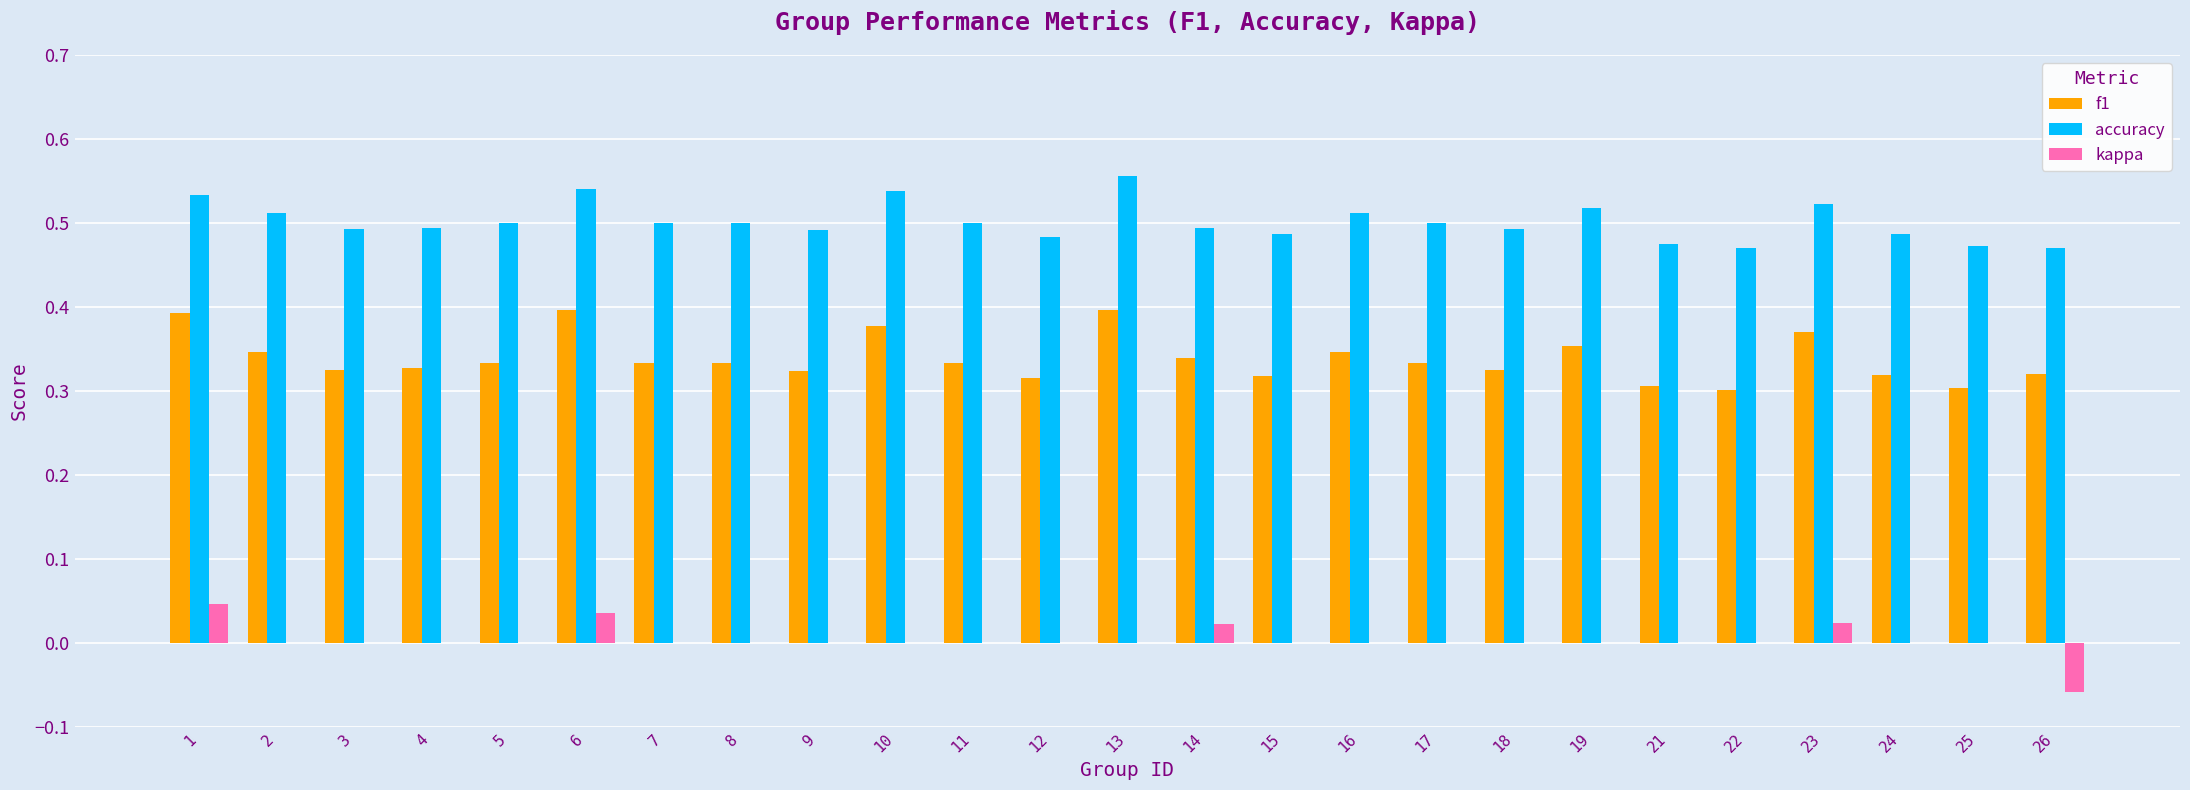

What are all the series names shown in the legend?

f1, accuracy, kappa